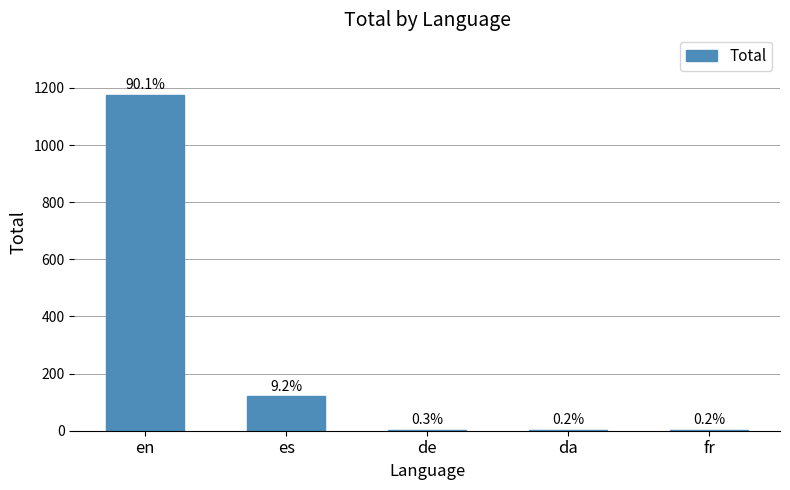

What is the value of the 4th bar from the left?

3